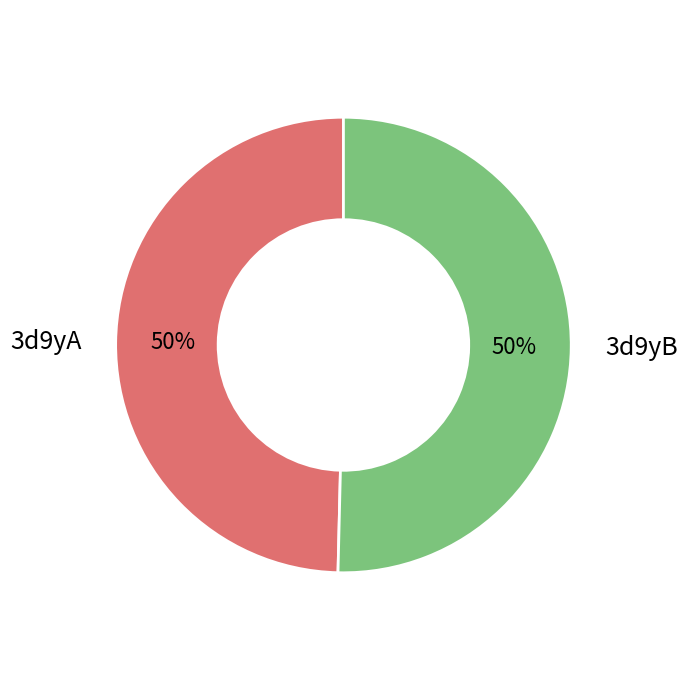

Is it true that 3d9yA is 50% of the pie?

True